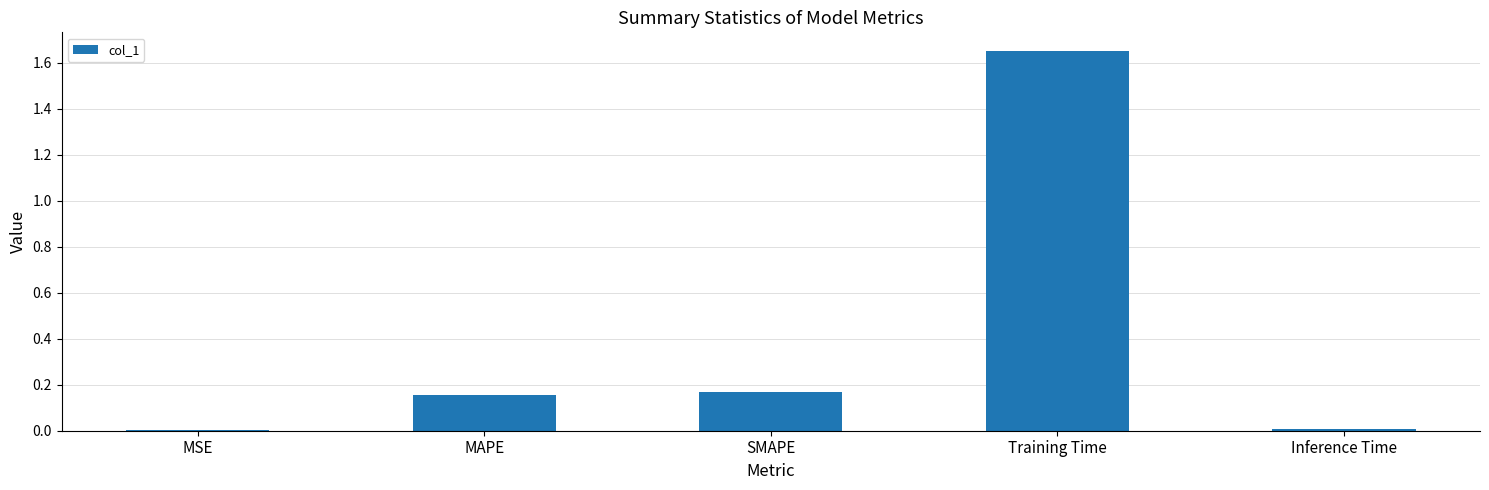

Which category has the highest value across all series?

Training Time